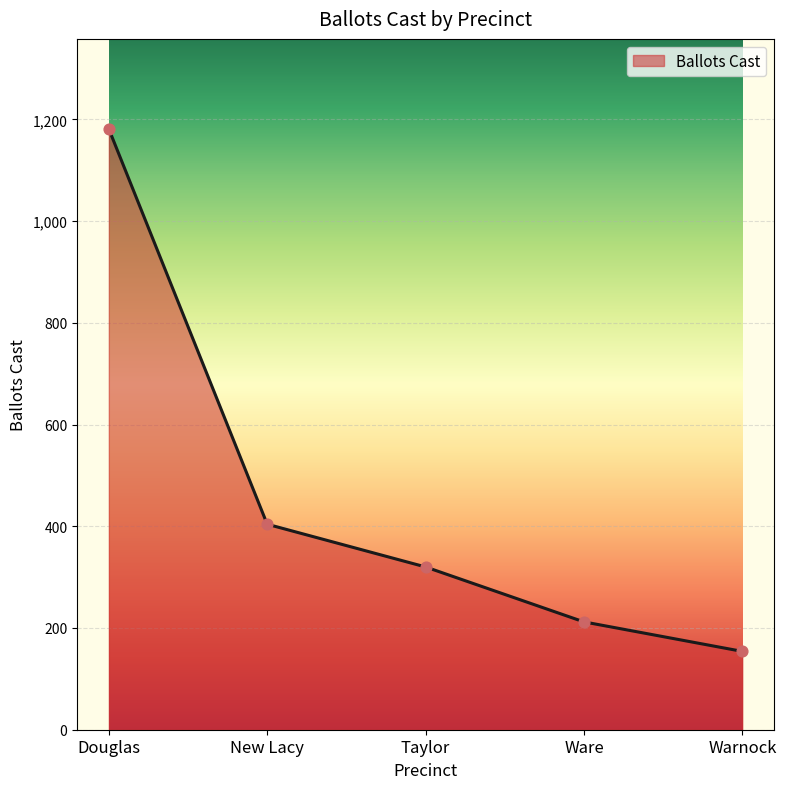

Which has a higher value, Douglas or Taylor?

Douglas